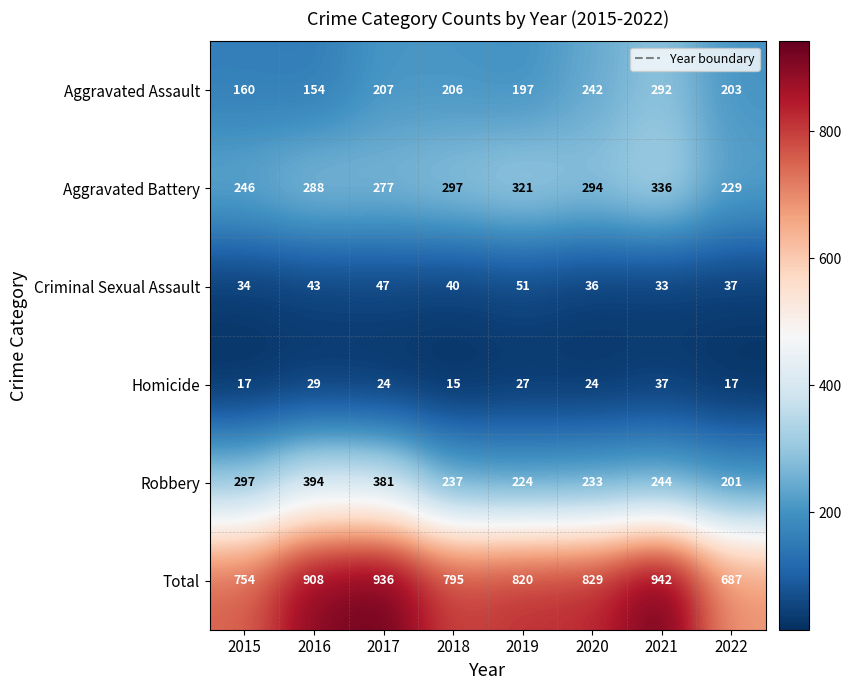

What is the average value of the Aggravated Assault series?

208